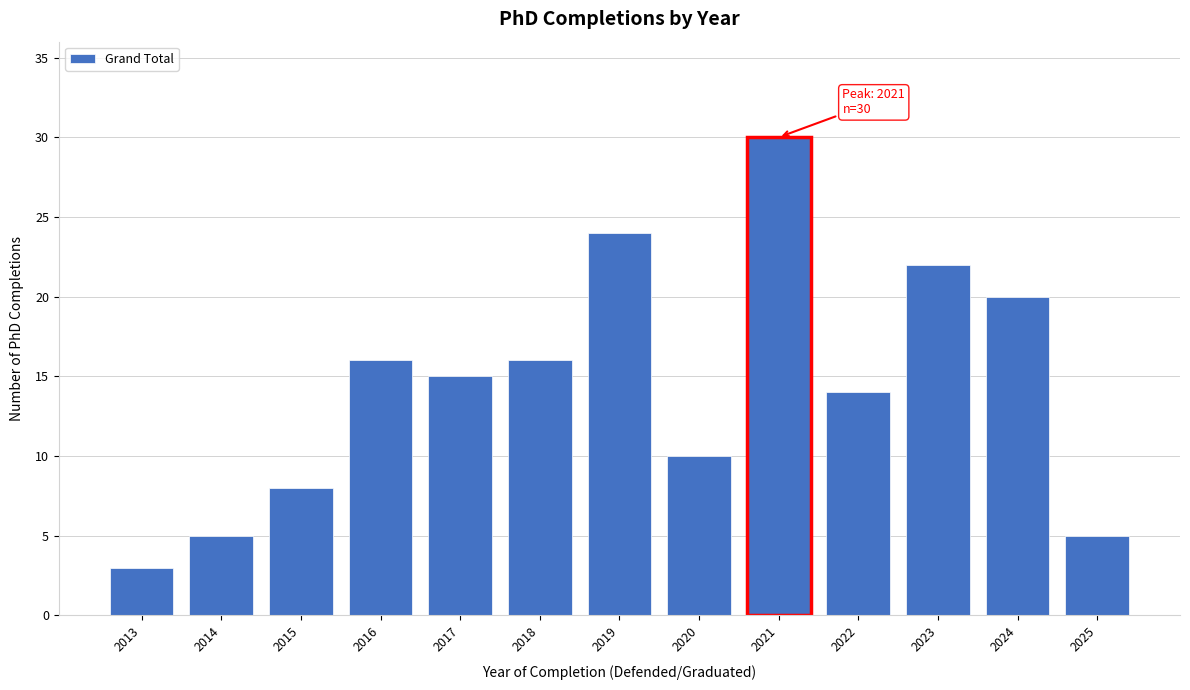

Reading left to right, extract all data points from this chart.

2013=3	2014=5	2015=8	2016=16	2017=15	2018=16	2019=24	2020=10	2021=30	2022=14	2023=22	2024=20	2025=5